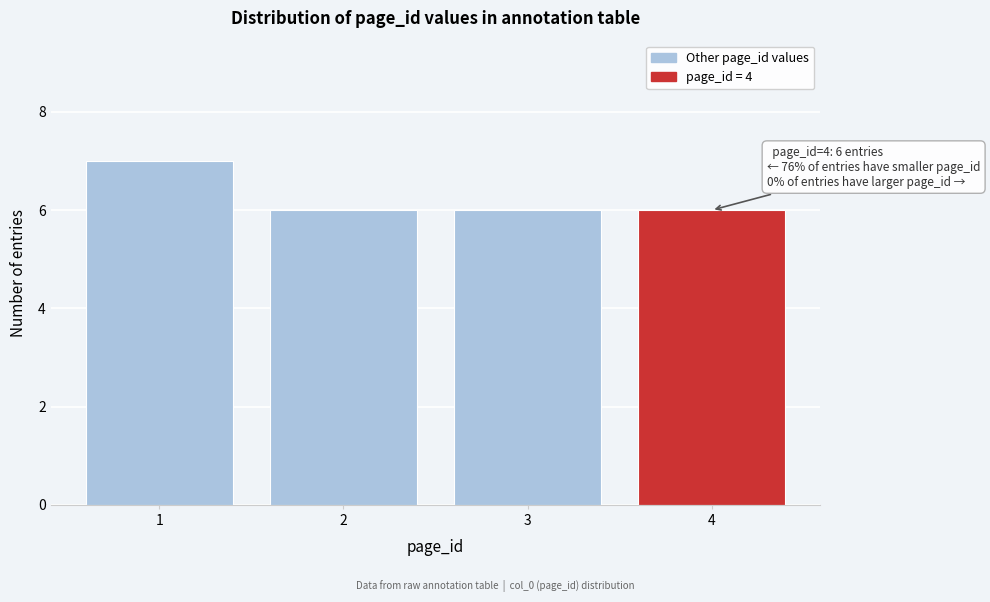

Reading left to right, list all the values displayed in this chart.

7	6	6	6